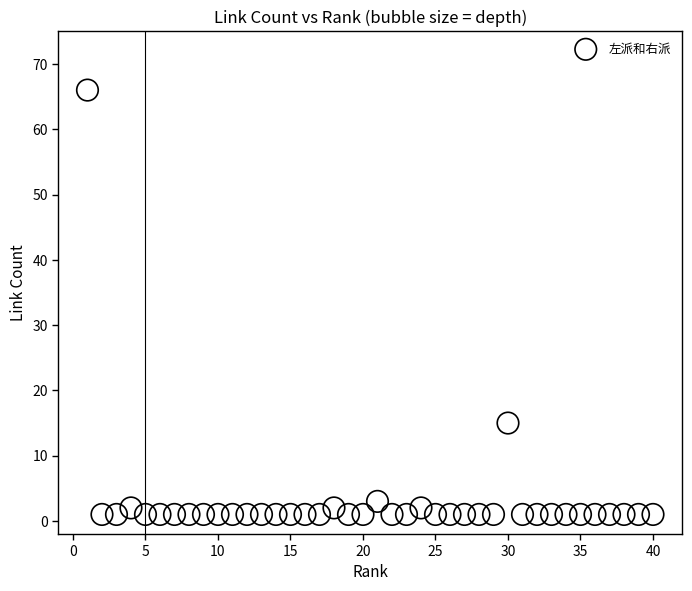

What is the range of Y values (max minus min)?

65